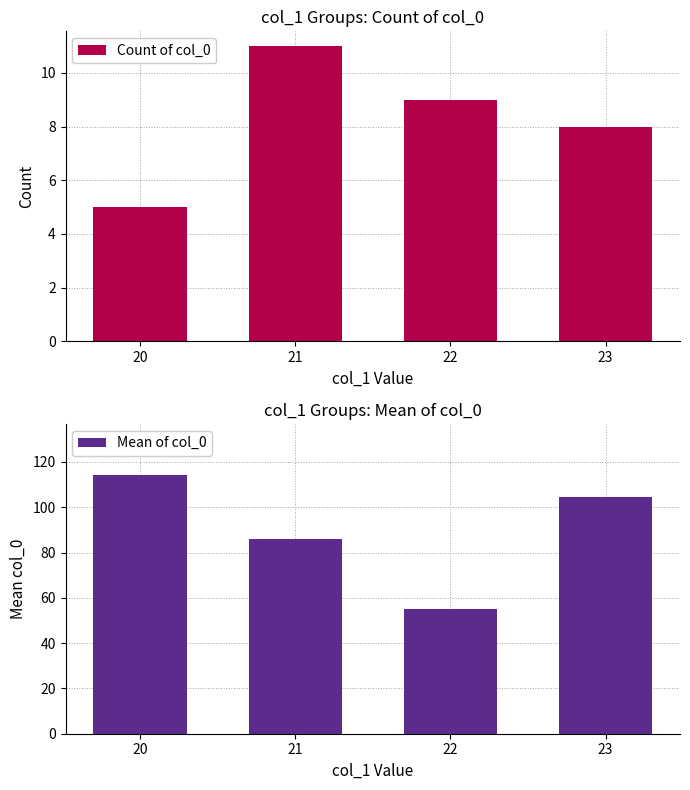

What is the value of the Count of col_0 bar at the 1st from the left?

5